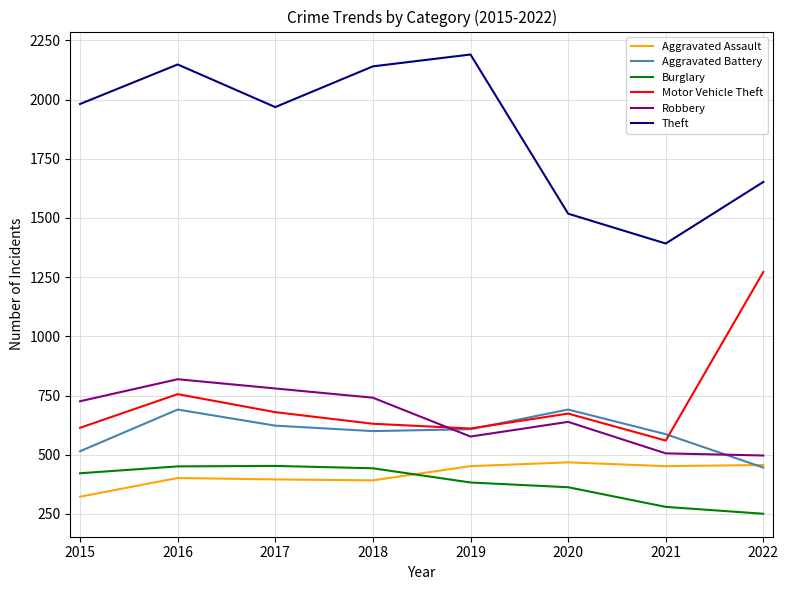

What is the sum of the Burglary values at 2015 and 2017?

875